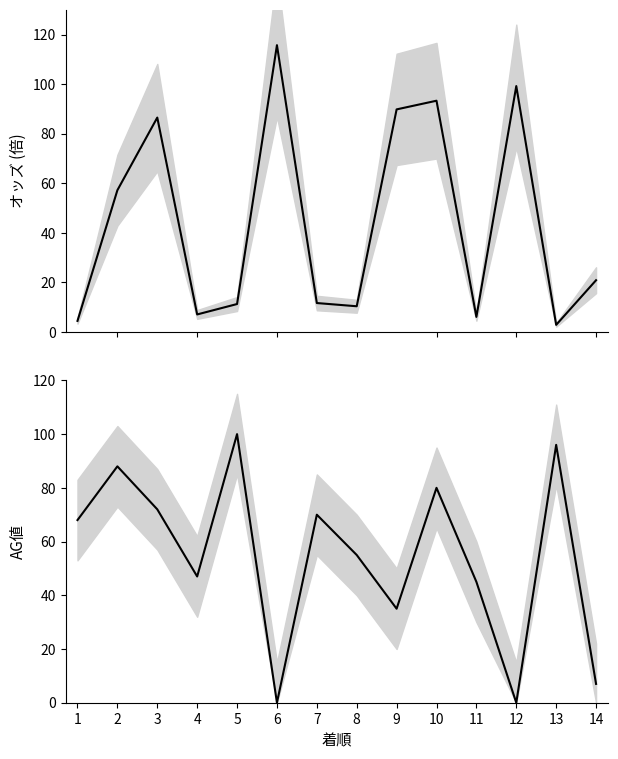

At which category does AG値 reach its first local valley?

4